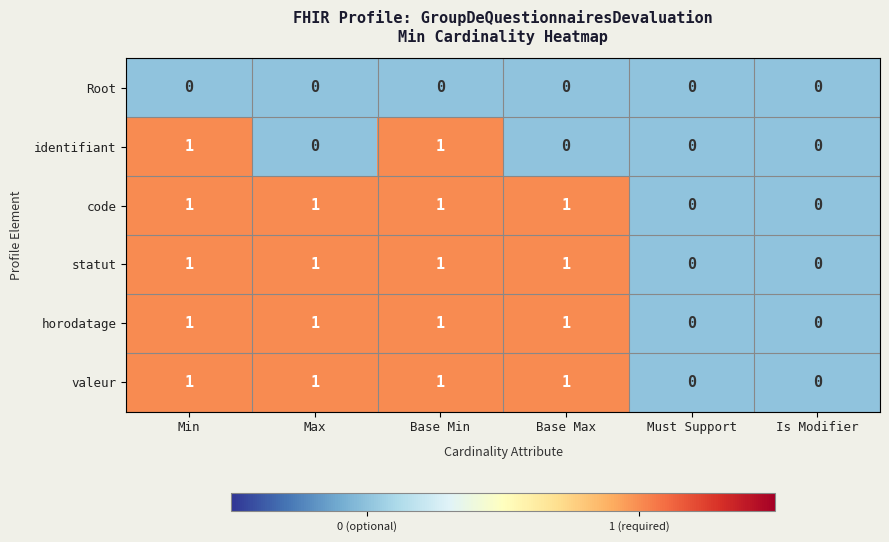

Count the horodatage values in the range 0 to 1.

6